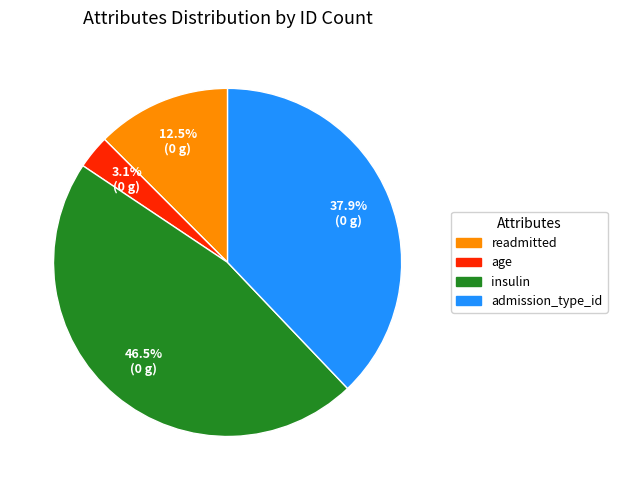

Combined, do admission_type_id and insulin account for over 50%?

Yes